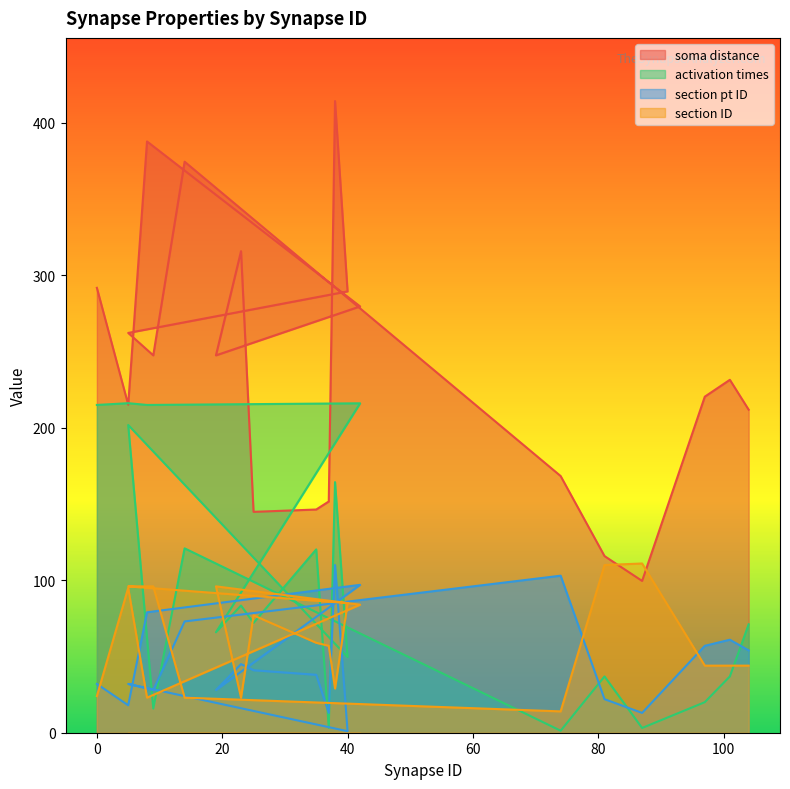

Reading right to left, what are all the values shown in this chart?

soma distance: 211.9	231.5	220.4	99.6	115.9	168.4	374.6	247.5	262.2	289.5	414.3	151.7	146.4	144.9	315.9	247.5	279.6	387.8	215.2	291.8
activation times: 71.1	36.9	20.0	3.1	36.9	1.3	120.9	15.9	201.9	49.6	164.4	3.2	120.2	72.0	83.4	65.9	216.1	215.0	216.2	215.0
section pt ID: 54.0	61.0	57.0	13.0	22.0	103.0	73.0	28.0	32.0	1.0	110.0	13.0	38.0	41.0	45.0	28.0	97.0	79.0	18.0	32.0
section ID: 44.0	44.0	44.0	111.0	110.0	14.0	23.0	96.0	96.0	85.0	29.0	57.0	59.0	77.0	23.0	96.0	84.0	23.0	95.0	24.0